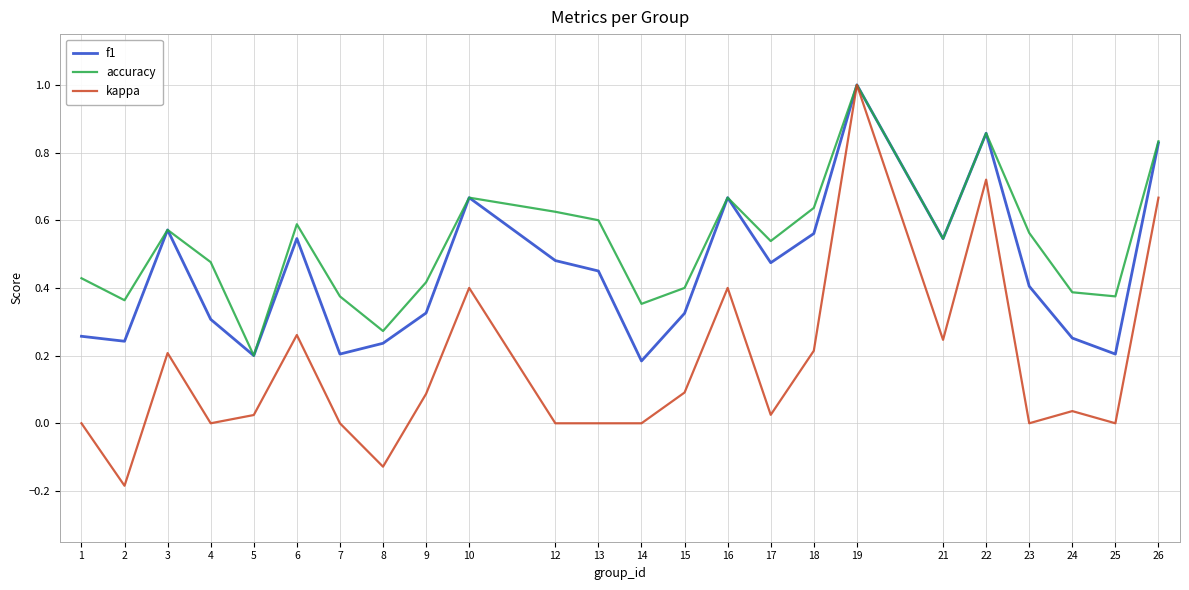

At which label does kappa reach its peak?

19